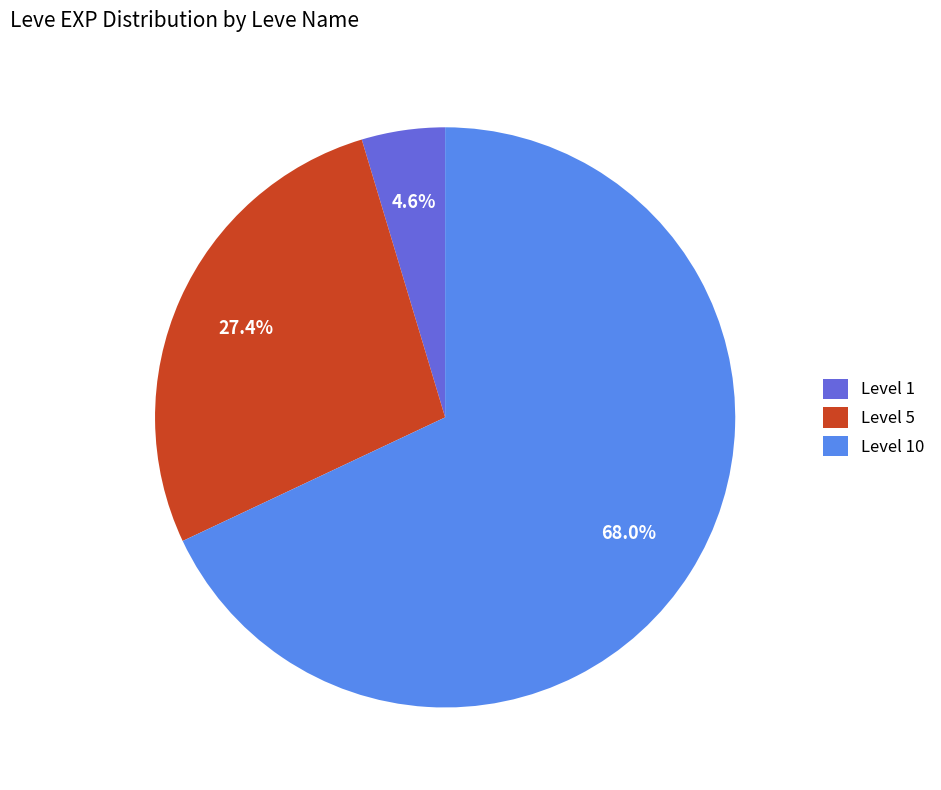

Combined, what portion of the pie is Level 1 and Level 10?

72.6%